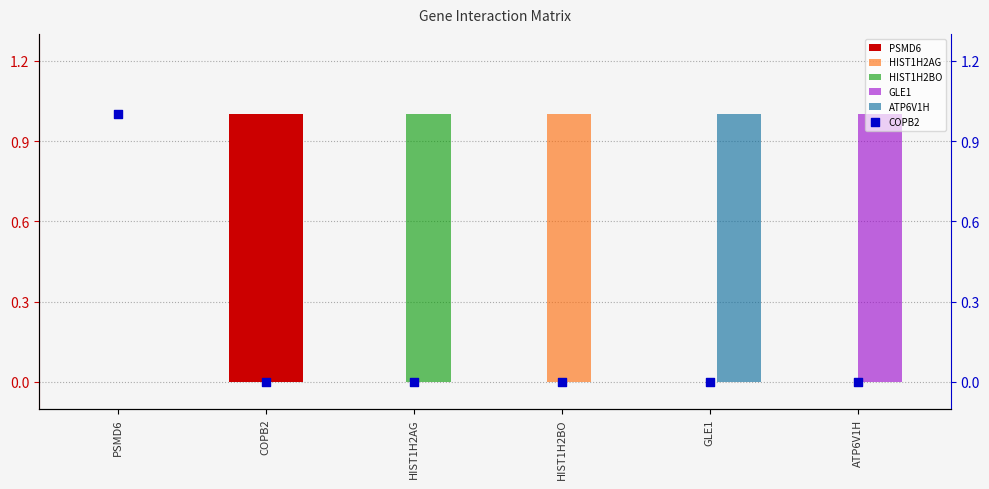

Which series contains the highest Y value?

PSMD6